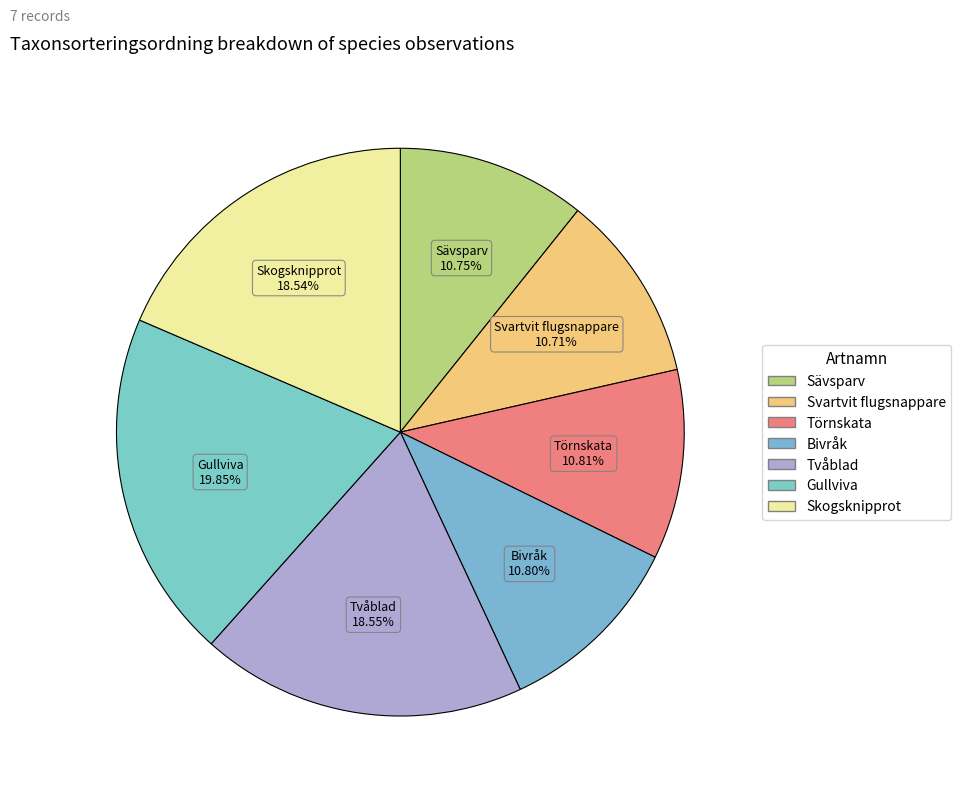

Is there any slice that represents more than half of the pie?

No